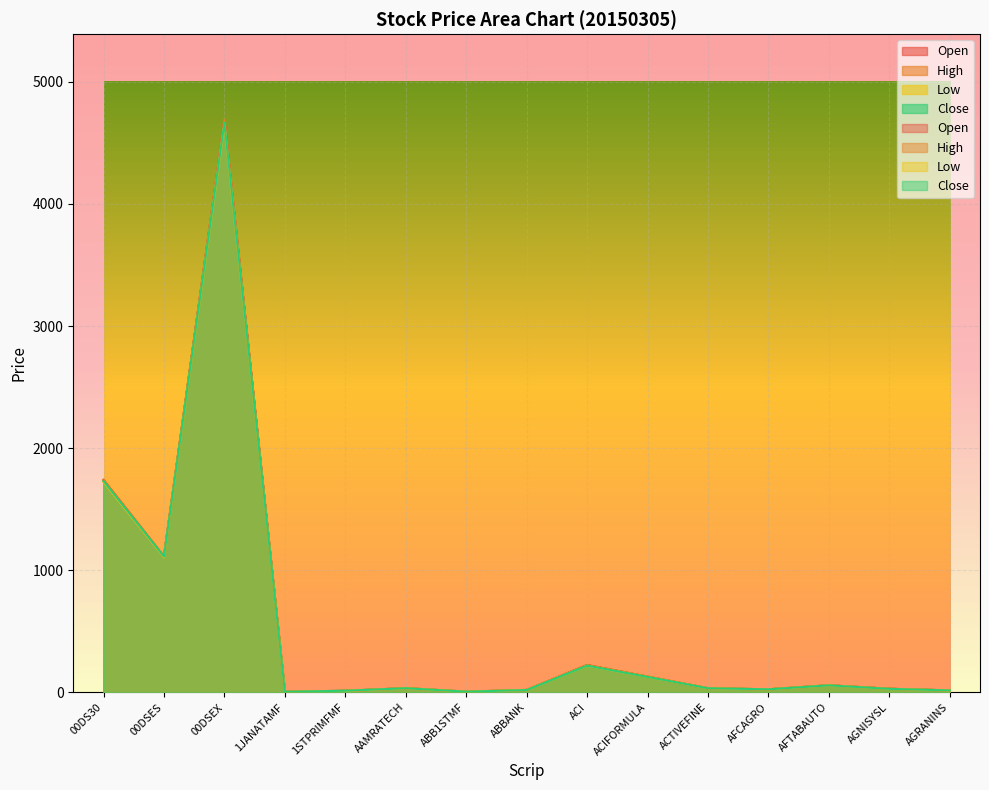

What is the greatest value displayed?

4687.5